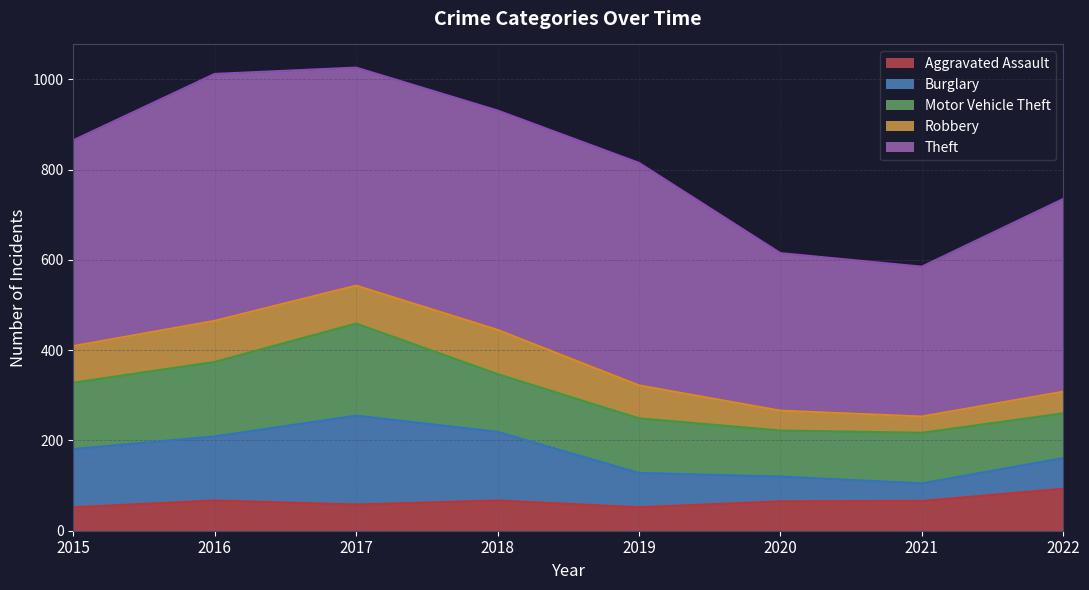

True or false: Theft and Robbery intersect in this chart.

False